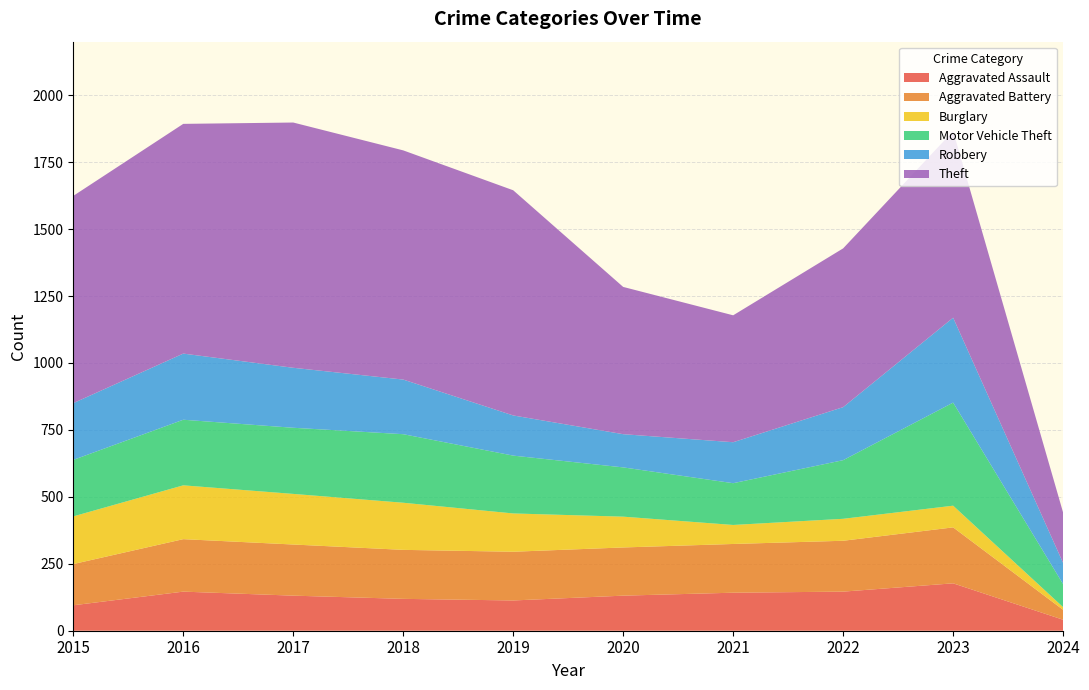

Reading left to right, list all the values displayed in this chart.

Aggravated Assault: 2015=95	2016=146	2017=131	2018=119	2019=113	2020=131	2021=142	2022=146	2023=177	2024=41
Aggravated Battery: 2015=154	2016=196	2017=191	2018=183	2019=182	2020=180	2021=182	2022=190	2023=209	2024=37
Burglary: 2015=178	2016=201	2017=189	2018=176	2019=143	2020=115	2021=71	2022=82	2023=81	2024=10
Motor Vehicle Theft: 2015=211	2016=245	2017=247	2018=256	2019=216	2020=184	2021=156	2022=219	2023=385	2024=86
Robbery: 2015=212	2016=247	2017=224	2018=204	2019=150	2020=124	2021=153	2022=198	2023=317	2024=79
Theft: 2015=774	2016=858	2017=916	2018=856	2019=841	2020=550	2021=474	2022=593	2023=697	2024=188